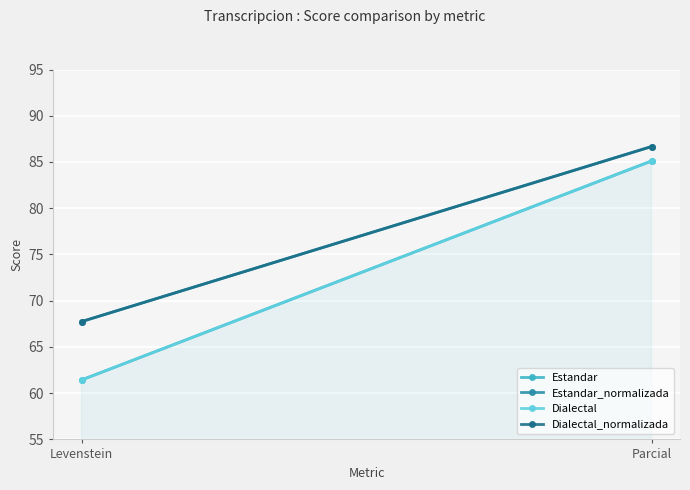

List the series in order of their peak value, lowest first.

Estandar, Dialectal, Estandar_normalizada, Dialectal_normalizada